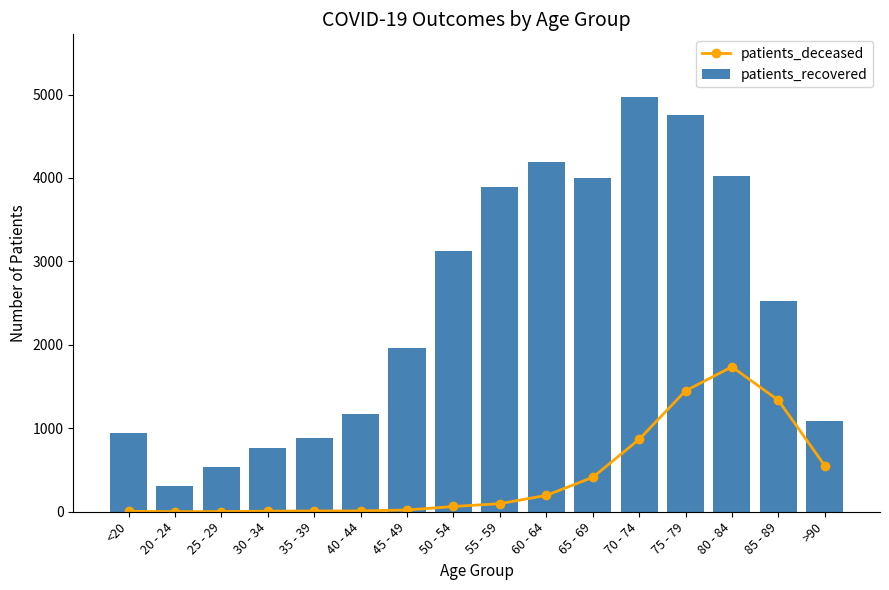

The value of patients_deceased at <20 is 3. True or false?

False